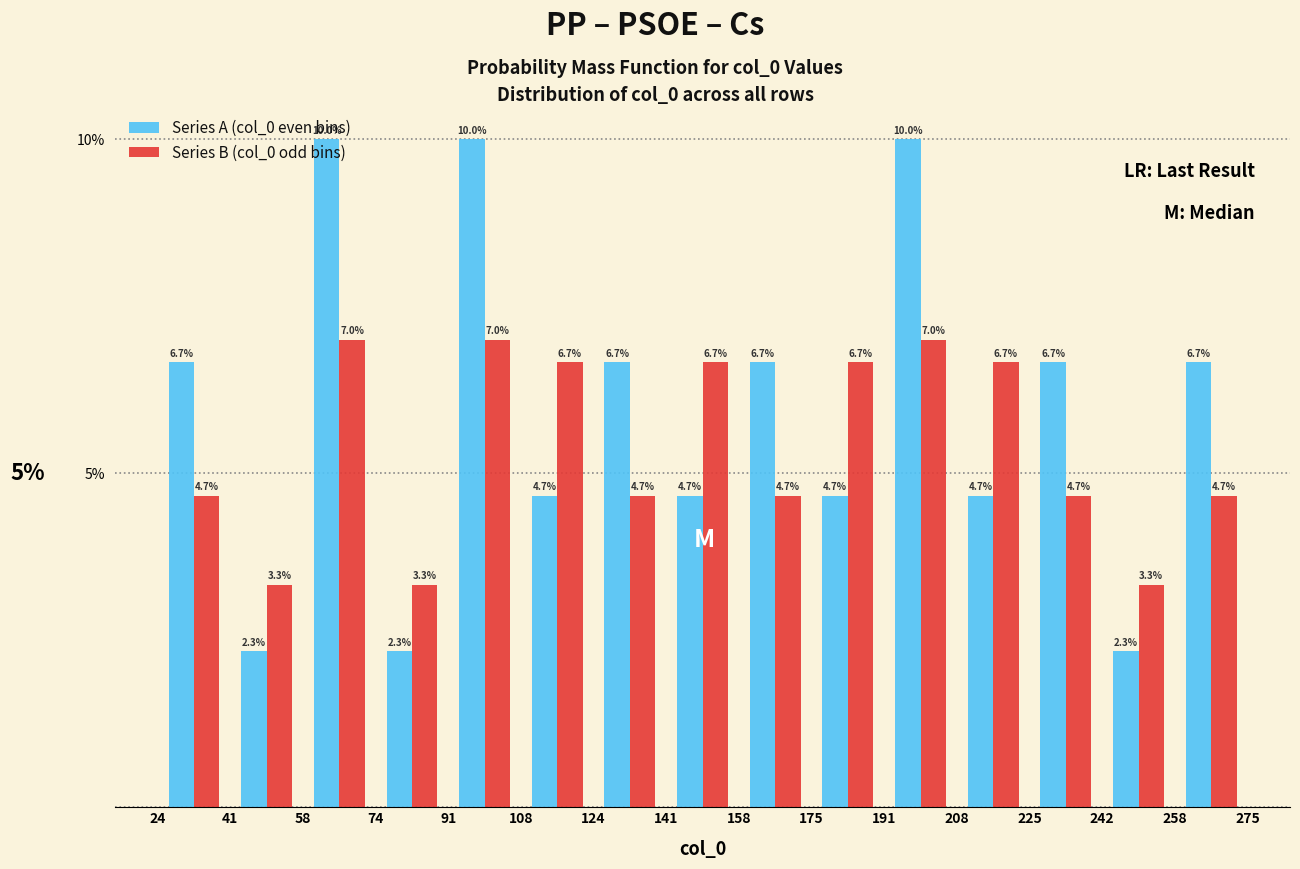

Reading left to right, list every range on the x-axis with the height of the bar of each series over it.

24 to 41: Series A (col_0 even bins)=6.7	Series B (col_0 odd bins)=4.7
41 to 58: Series A (col_0 even bins)=2.3	Series B (col_0 odd bins)=3.3
58 to 74: Series A (col_0 even bins)=10.0	Series B (col_0 odd bins)=7.0
74 to 91: Series A (col_0 even bins)=2.3	Series B (col_0 odd bins)=3.3
91 to 108: Series A (col_0 even bins)=10.0	Series B (col_0 odd bins)=7.0
108 to 124: Series A (col_0 even bins)=4.7	Series B (col_0 odd bins)=6.7
124 to 141: Series A (col_0 even bins)=6.7	Series B (col_0 odd bins)=4.7
141 to 158: Series A (col_0 even bins)=4.7	Series B (col_0 odd bins)=6.7
158 to 175: Series A (col_0 even bins)=6.7	Series B (col_0 odd bins)=4.7
175 to 191: Series A (col_0 even bins)=4.7	Series B (col_0 odd bins)=6.7
191 to 208: Series A (col_0 even bins)=10.0	Series B (col_0 odd bins)=7.0
208 to 225: Series A (col_0 even bins)=4.7	Series B (col_0 odd bins)=6.7
225 to 242: Series A (col_0 even bins)=6.7	Series B (col_0 odd bins)=4.7
242 to 258: Series A (col_0 even bins)=2.3	Series B (col_0 odd bins)=3.3
258 to 275: Series A (col_0 even bins)=6.7	Series B (col_0 odd bins)=4.7